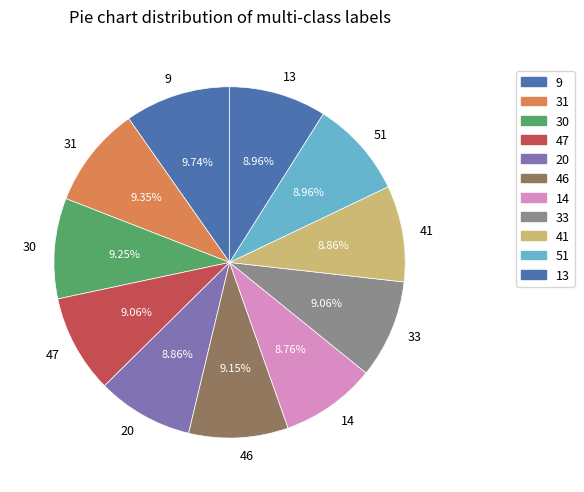

Combined, do 46 and 51 account for over 50%?

No